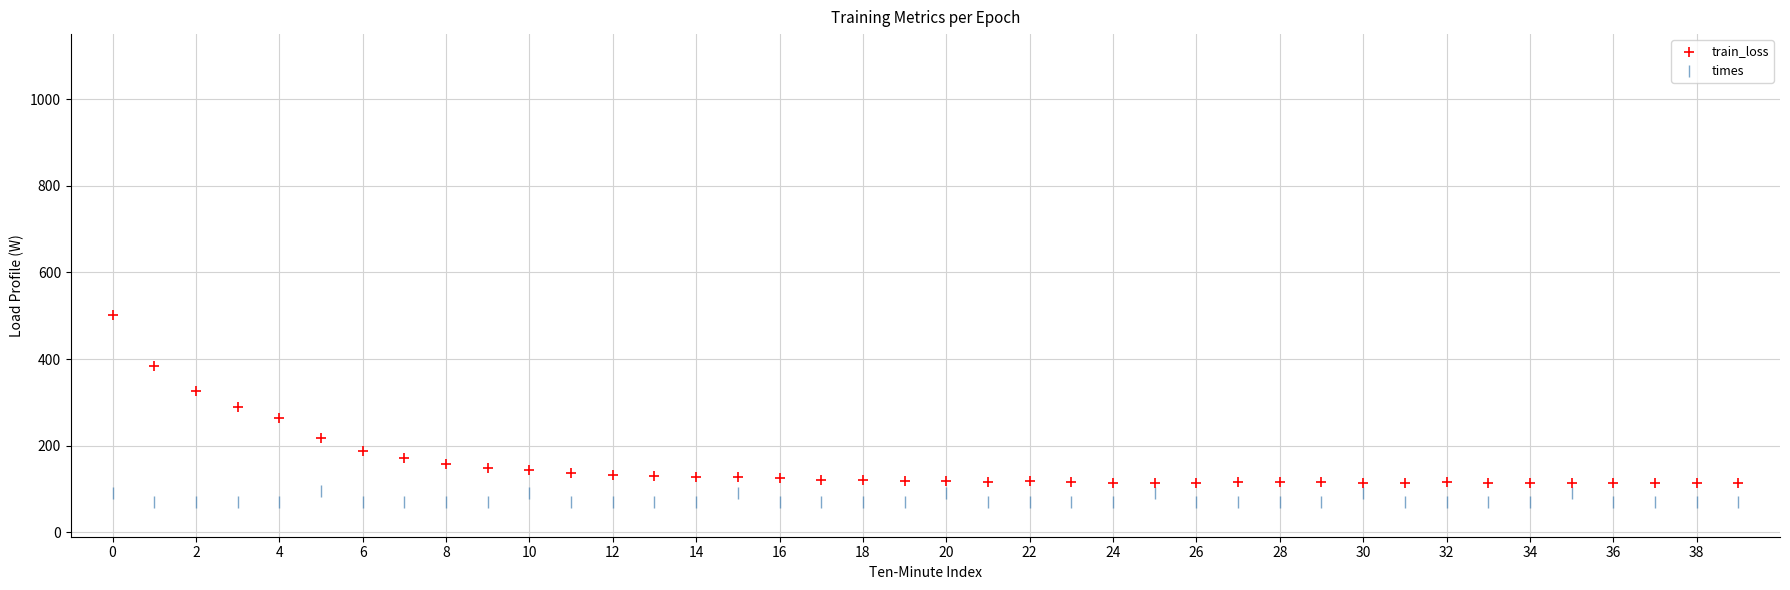

What are all the series names shown in the legend?

train_loss, times